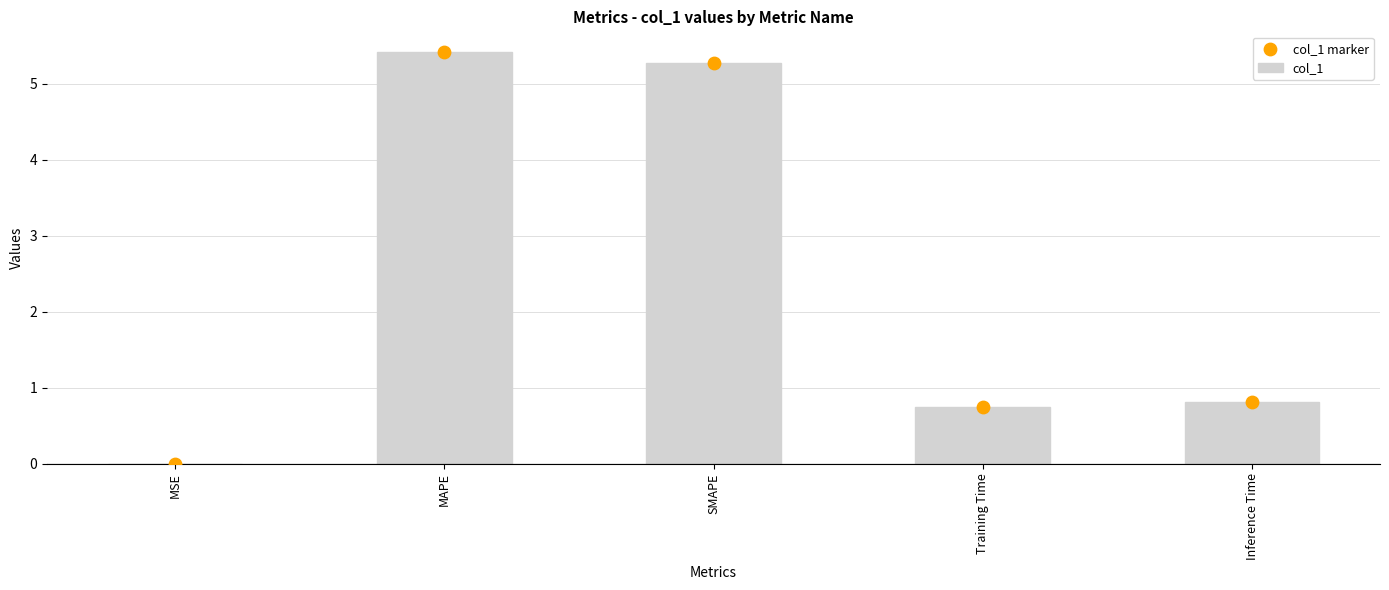

Which series contains the highest Y value?

col_1